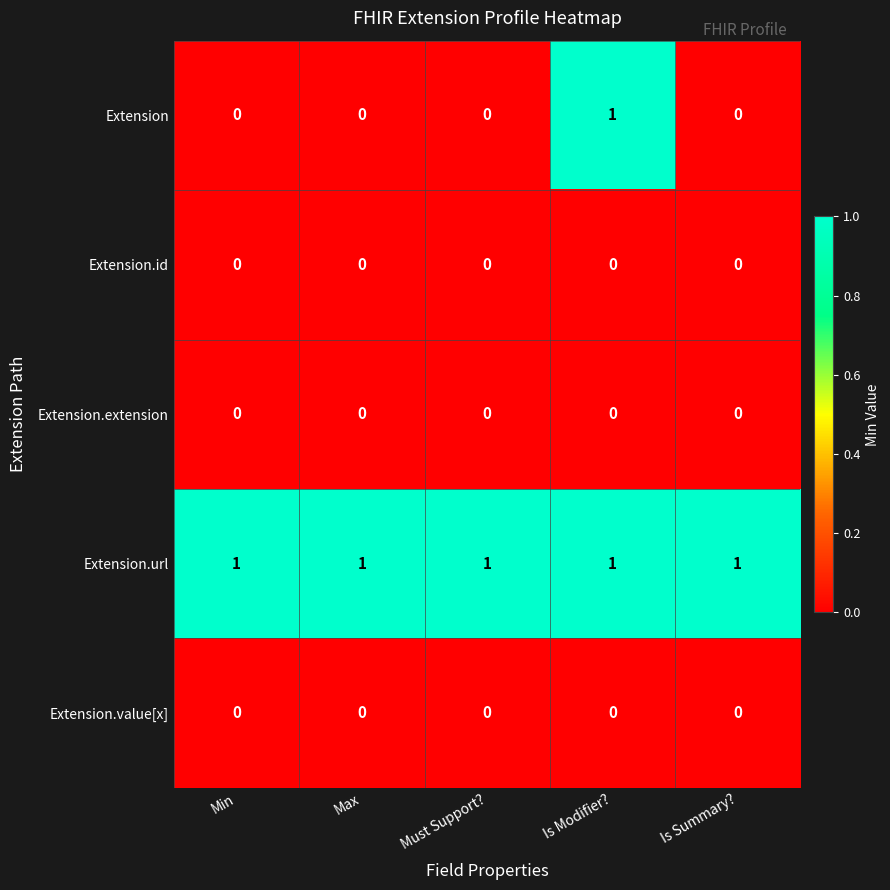

How many Extension values are between 0 and 1?

5